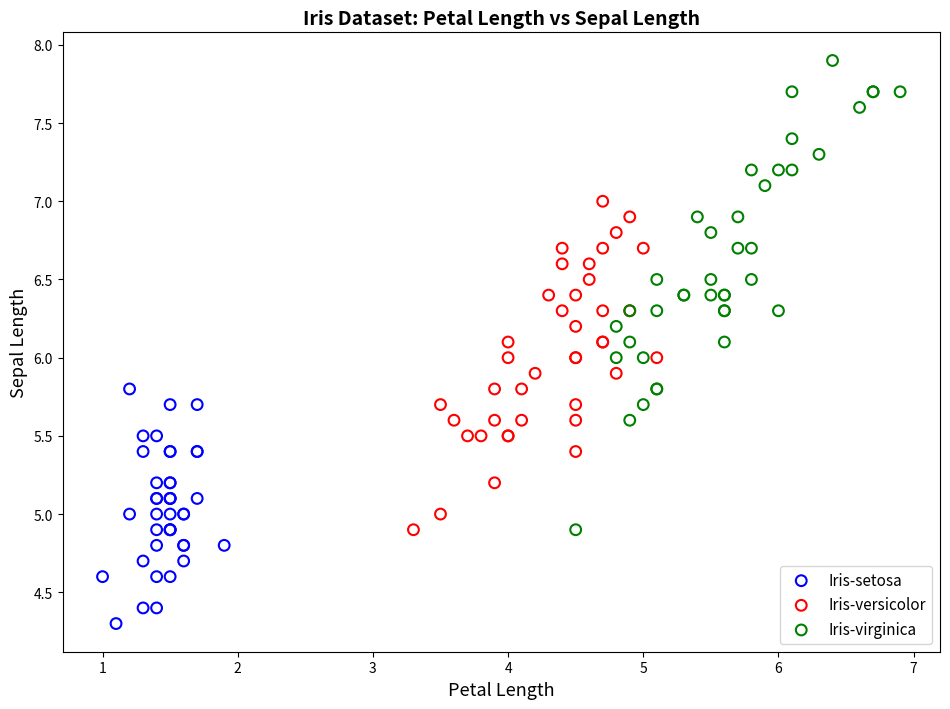

Which series contains the highest Y value?

Iris-virginica